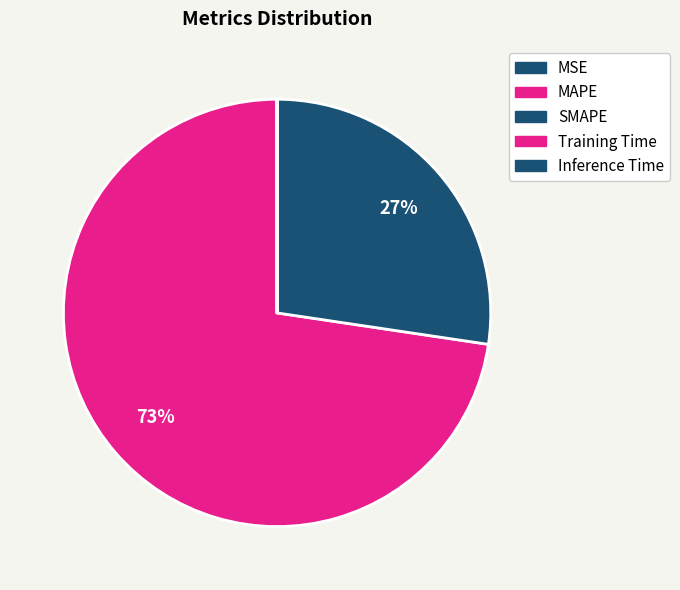

Is the sum of Training Time and SMAPE greater than half?

No